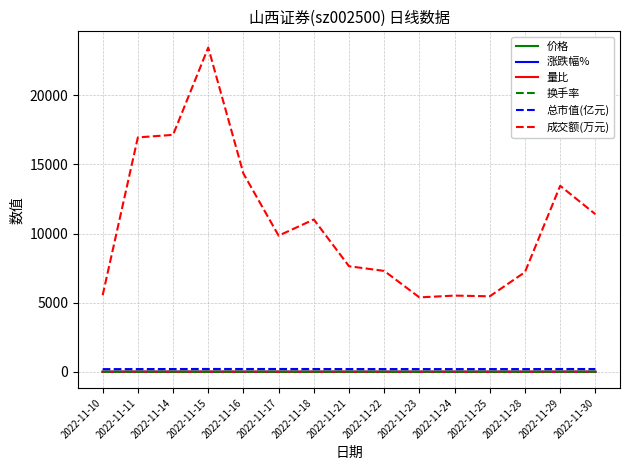

Between 2022-11-16 and 2022-11-24, which series saw the biggest shift?

成交额(万元)